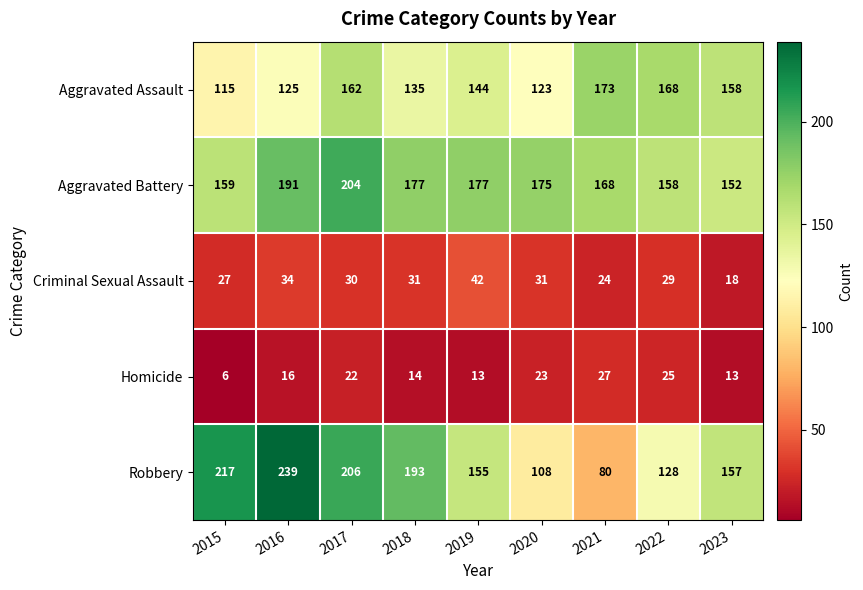

At which label does Aggravated Assault reach its minimum?

2015